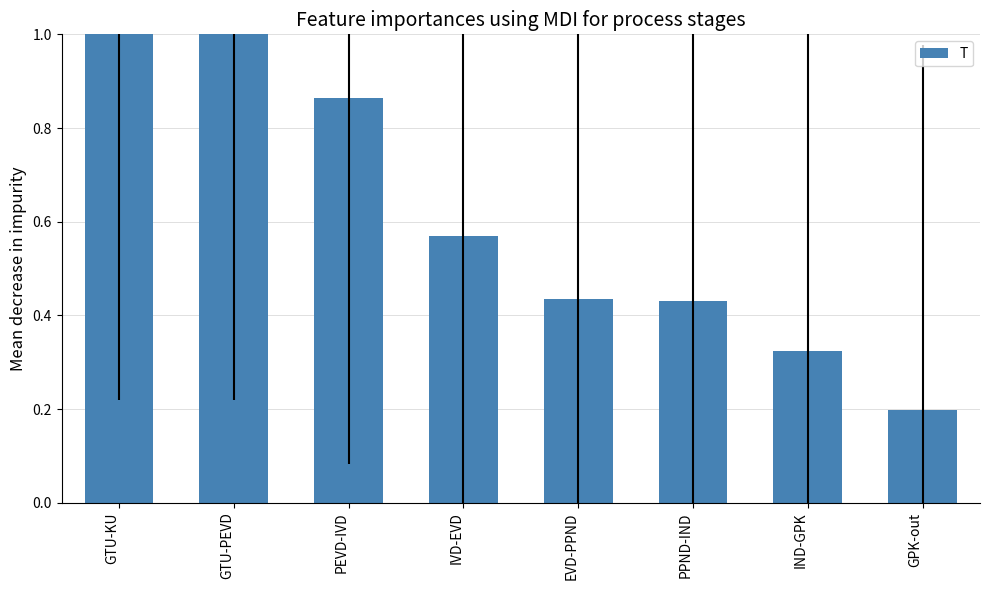

What is the change in value from PPND-IND to IND-GPK?

-0.1